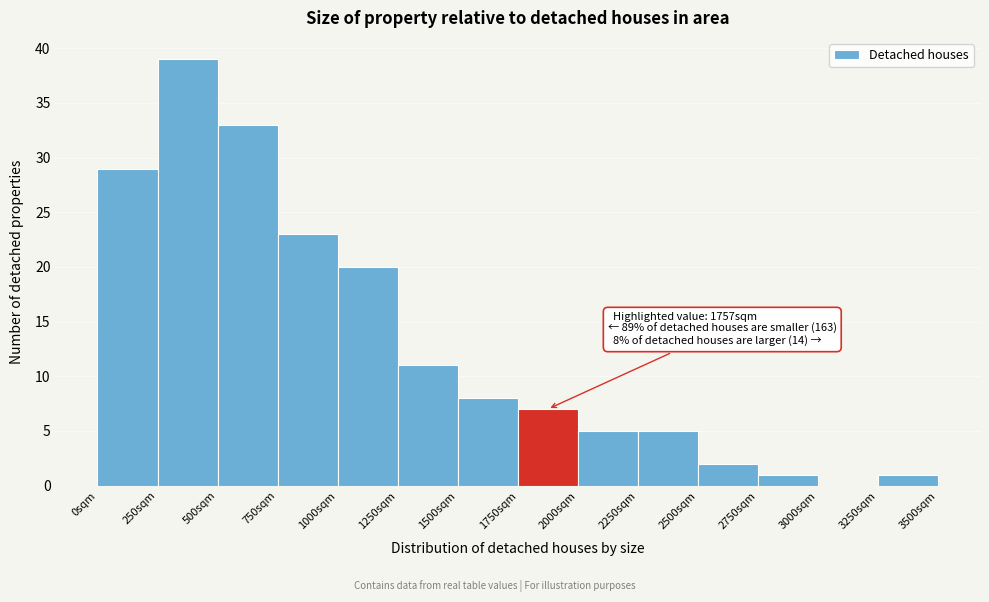

Which range on the x-axis has the tallest bar?

250 to 500